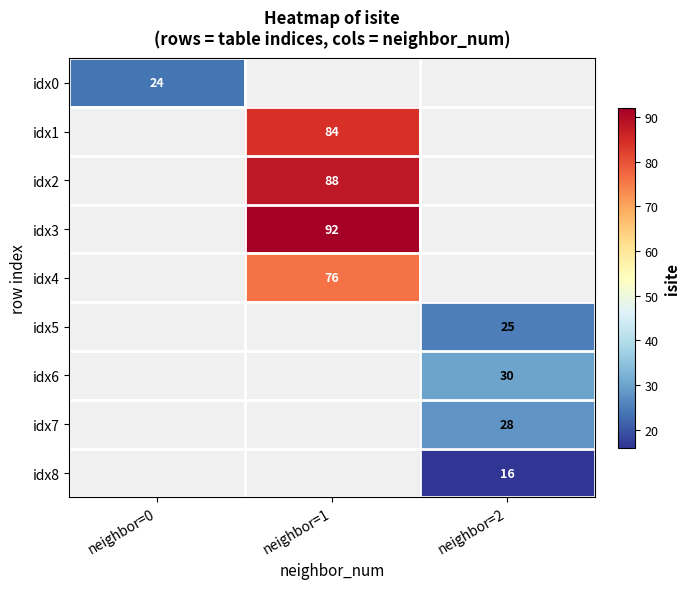

True or false: idx7 has a value of 18 at neighbor=2.

False